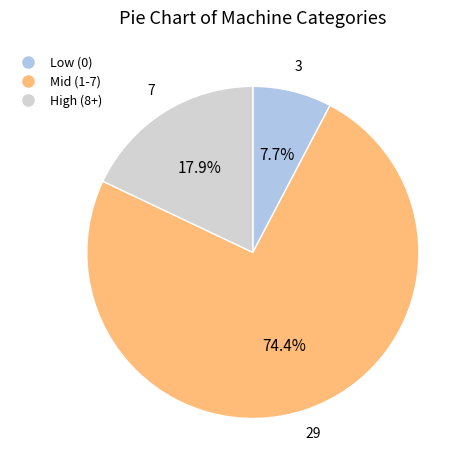

Is there any slice that represents more than half of the pie?

Yes